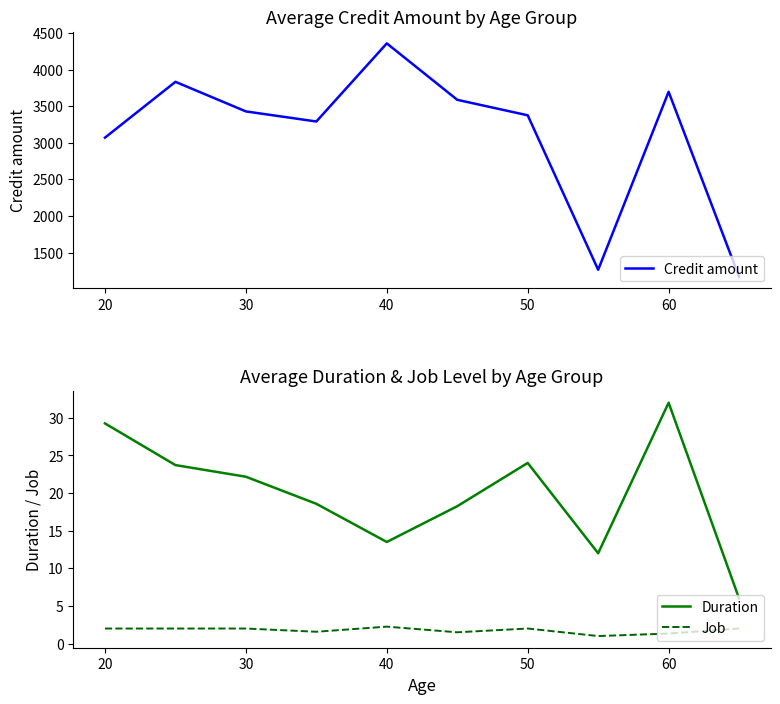

The Job series shows 2.0 at 30. True or false?

True